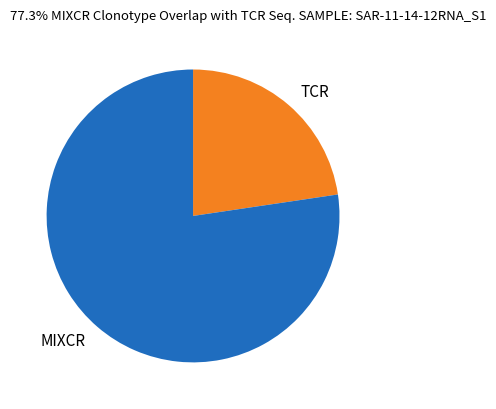

Rank the categories by value from highest to lowest.

MIXCR, TCR